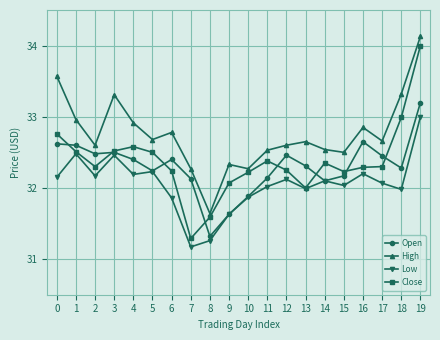

What is the maximum value shown in the chart?

34.1